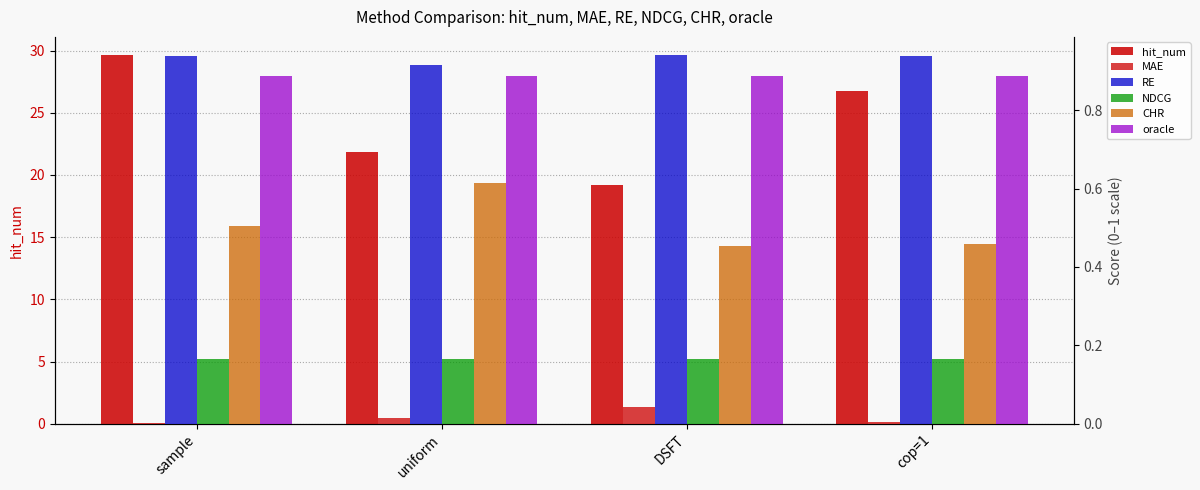

What is the label of the 4th bar from the right?

sample